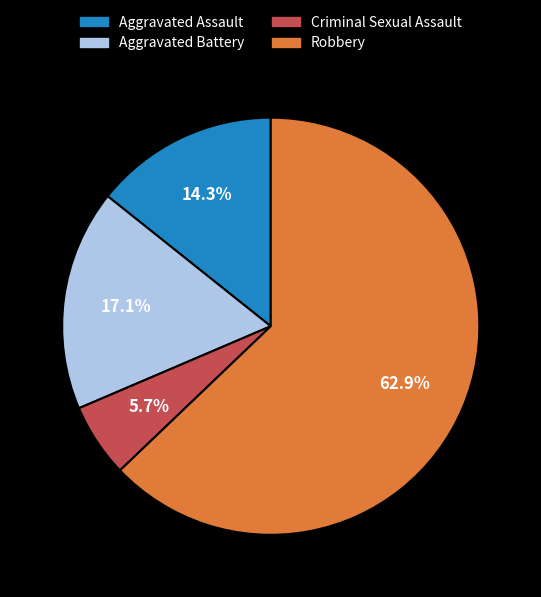

To the nearest percent, what portion does Criminal Sexual Assault represent?

6%